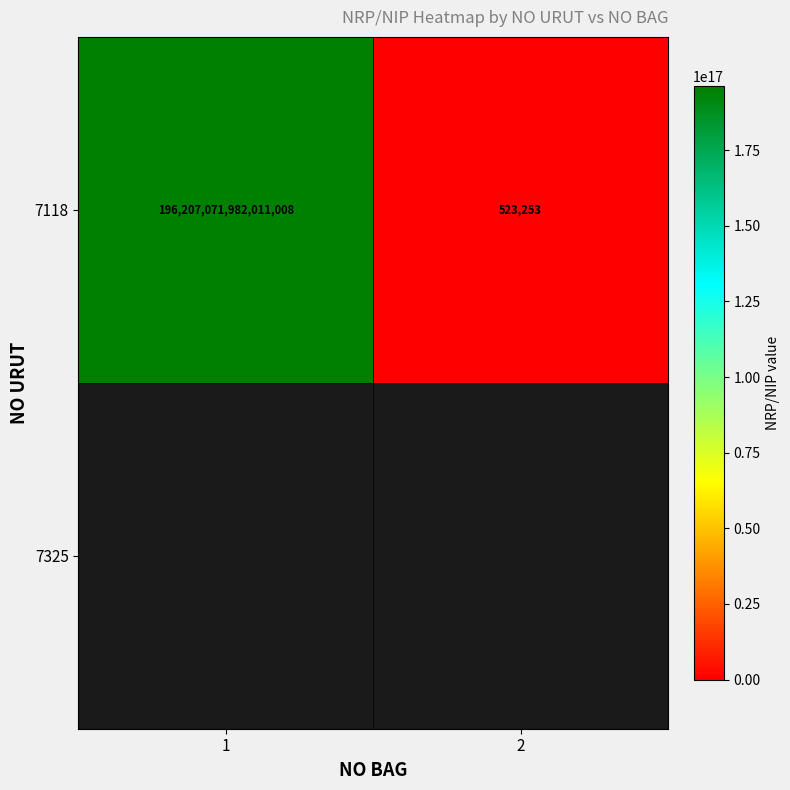

What is the difference between the maximum and minimum values?

196207071981487744